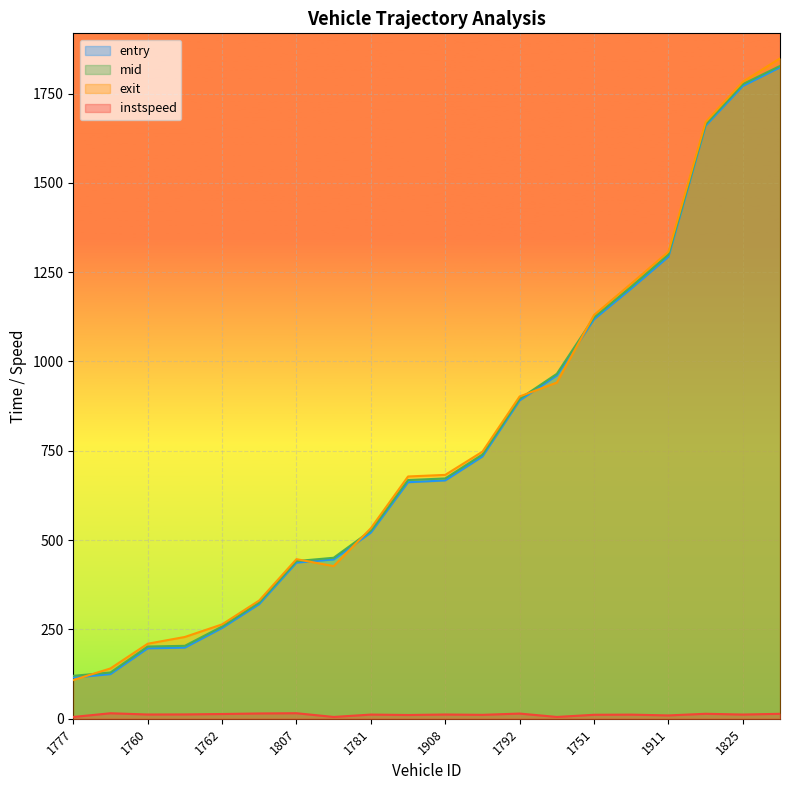

What is the difference between the exit values at 1908 and 1760?

472.6